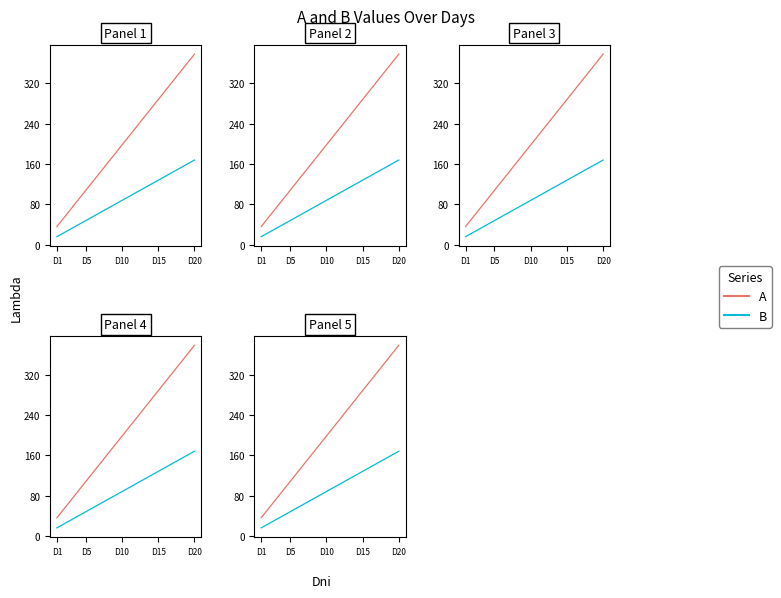

At which label does A first exceed 216?

11